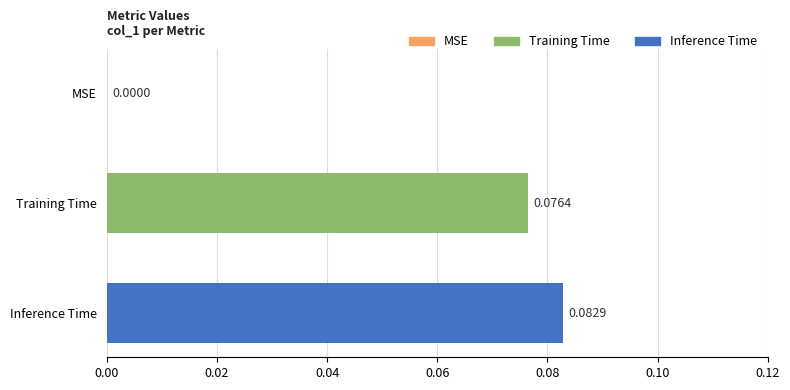

How many distinct data groups are displayed?

1